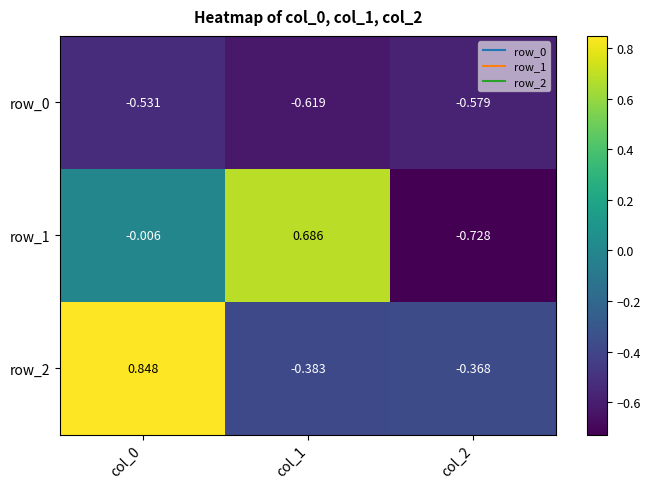

How many values in the row_1 series are below 0?

2